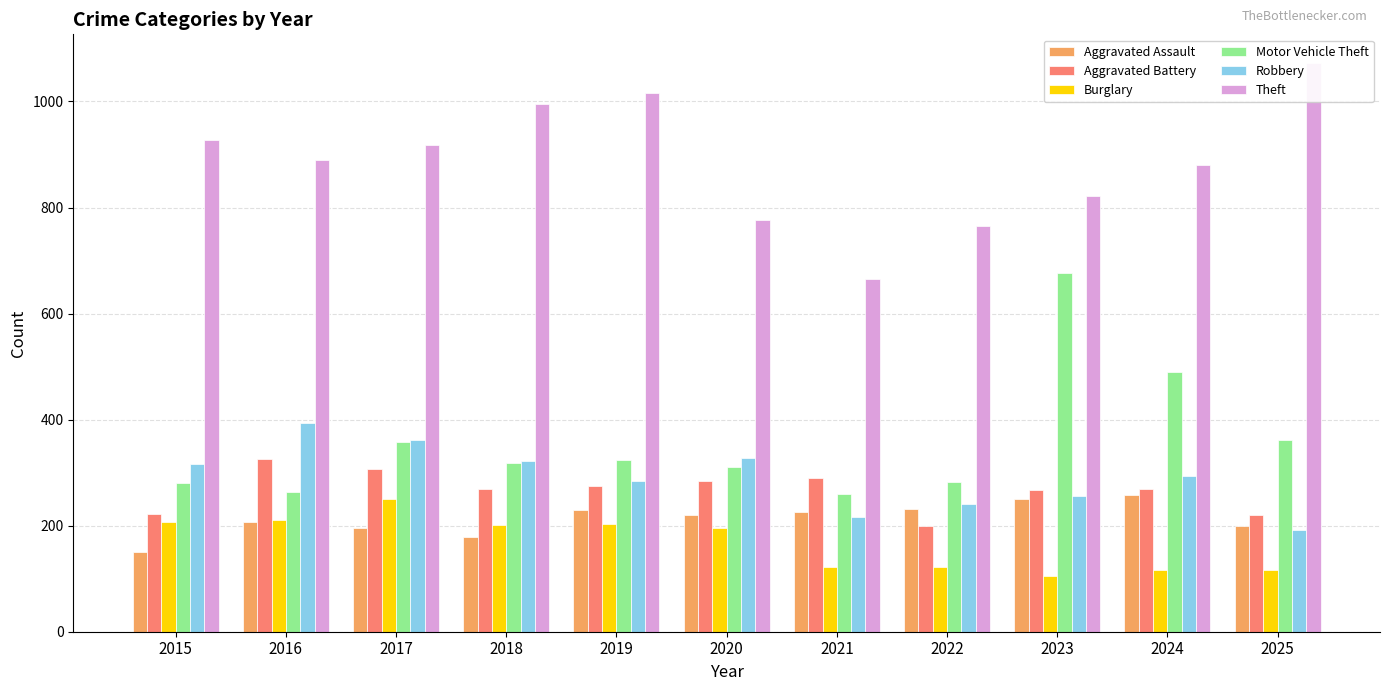

What is the maximum value shown in the chart?

1073